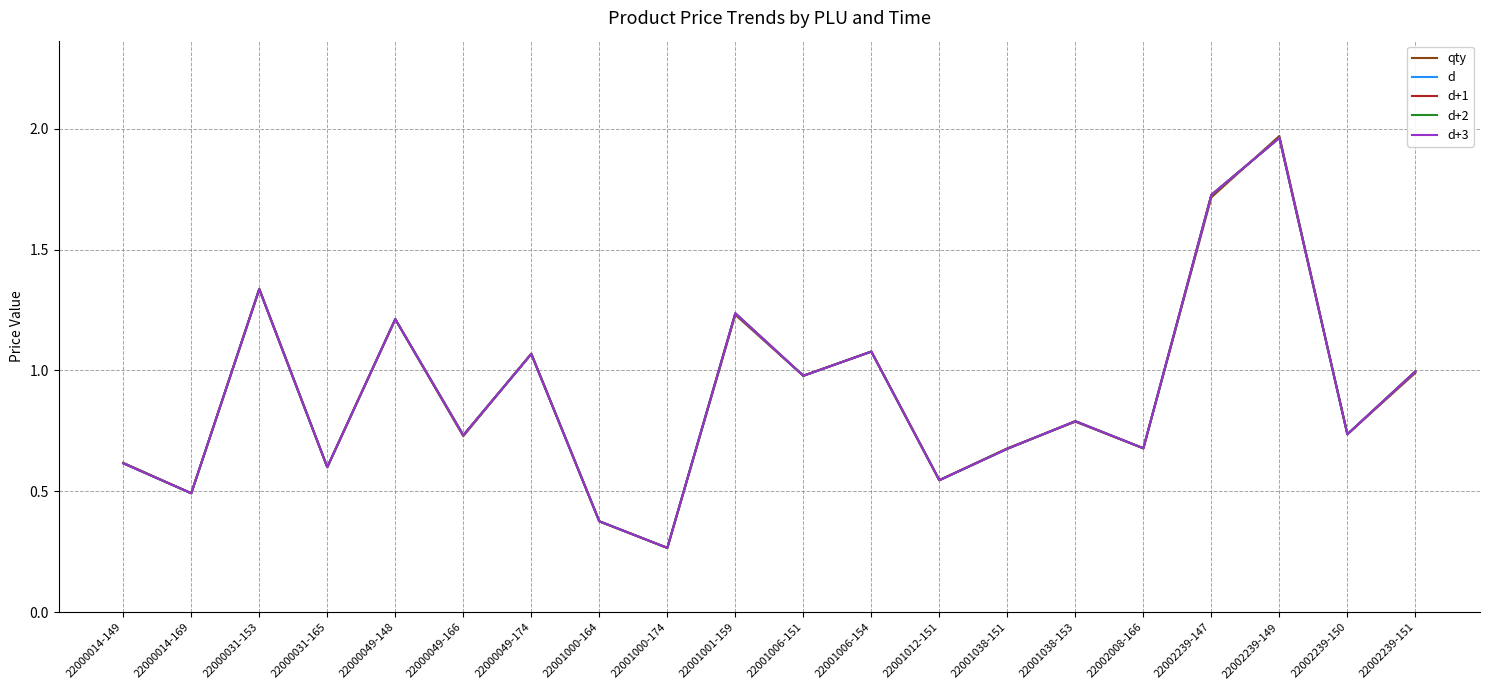

What is the sum of the d+1 values at 22001001-159 and 22000031-165?

1.8